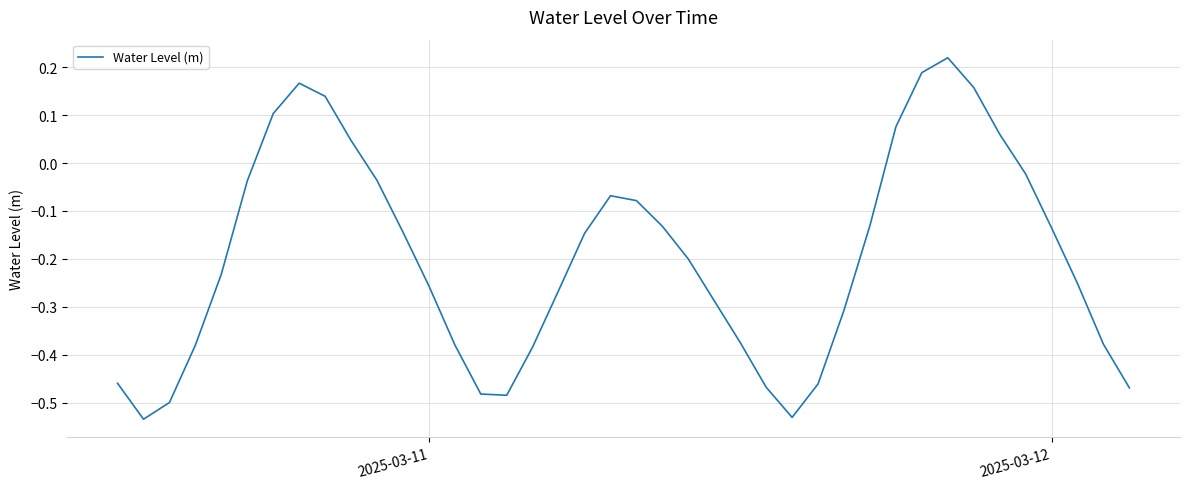

What is the difference between the maximum and minimum values?

0.8